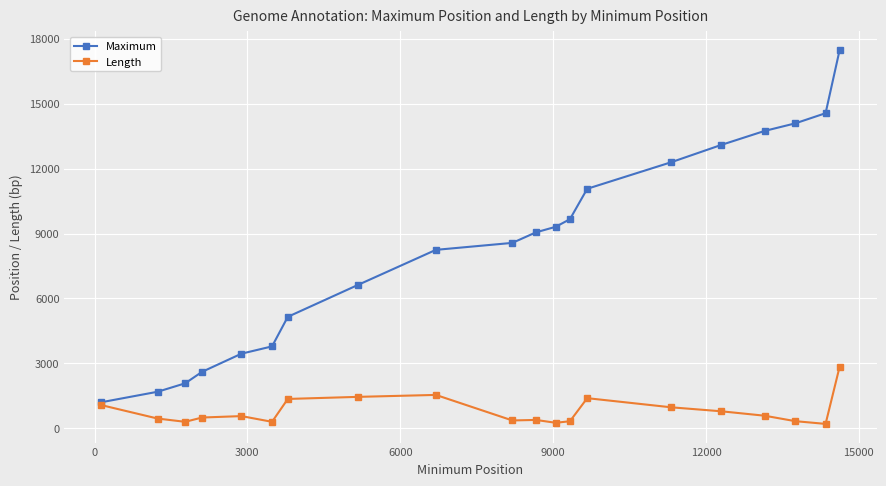

Rank the series by their average value, from lowest to highest.

Length, Maximum